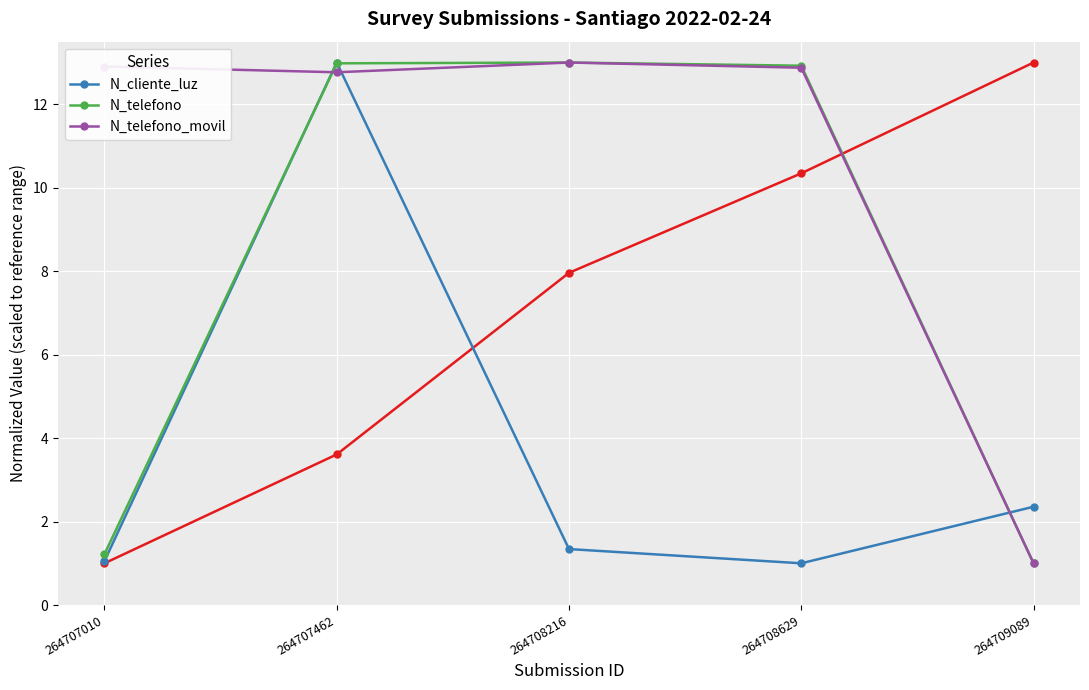

At which label is N_cliente_luz closest to 7?

264709089